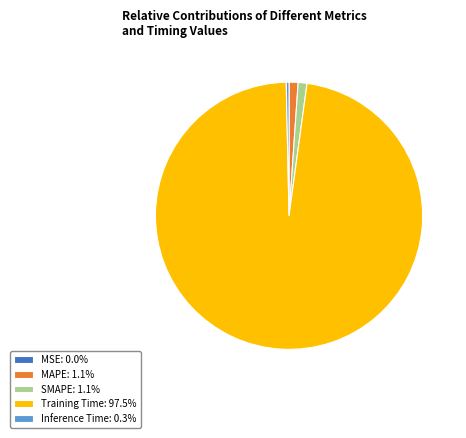

Is MAPE: 1.1% the majority of the pie?

No